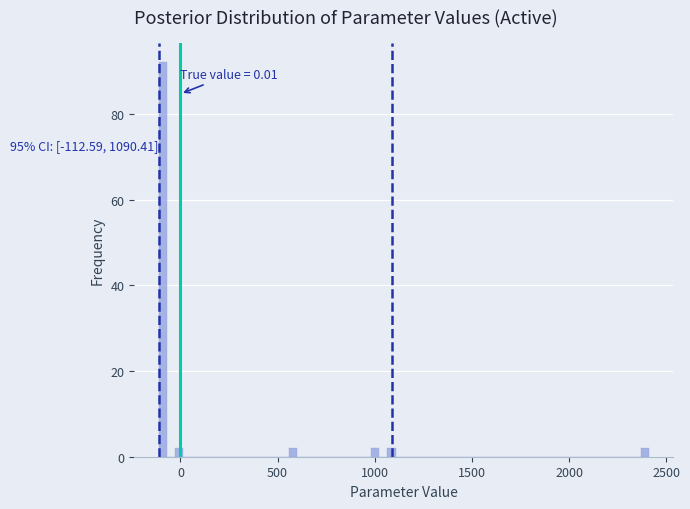

Read against the x-axis, roughly where is the centre of the tallest bar?

-100